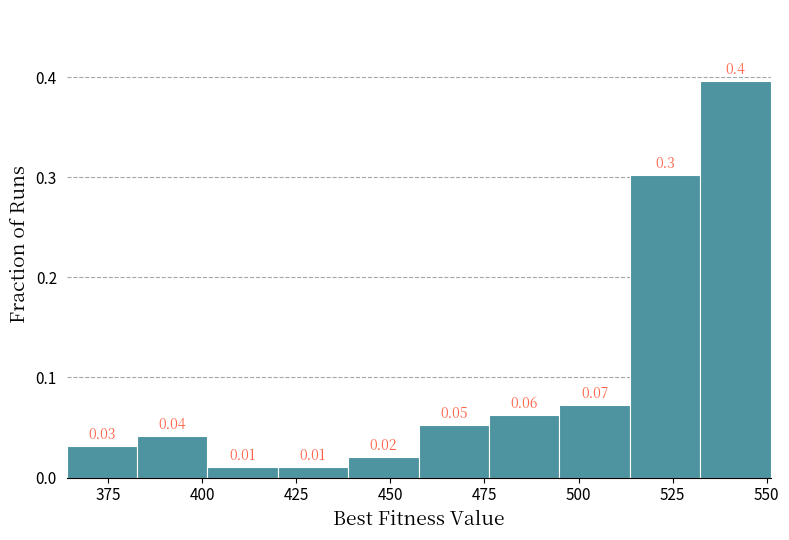

Around what value on the x-axis is the tallest bar? Give the approximate position of its centre, as read against the axis.

540